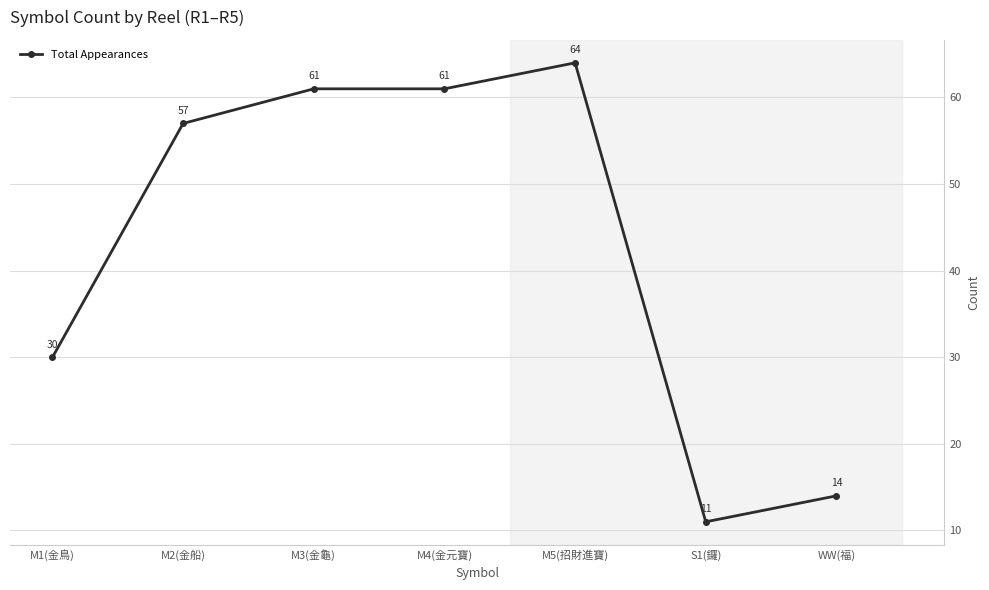

The value at M4(金元寶) is 61. True or false?

True